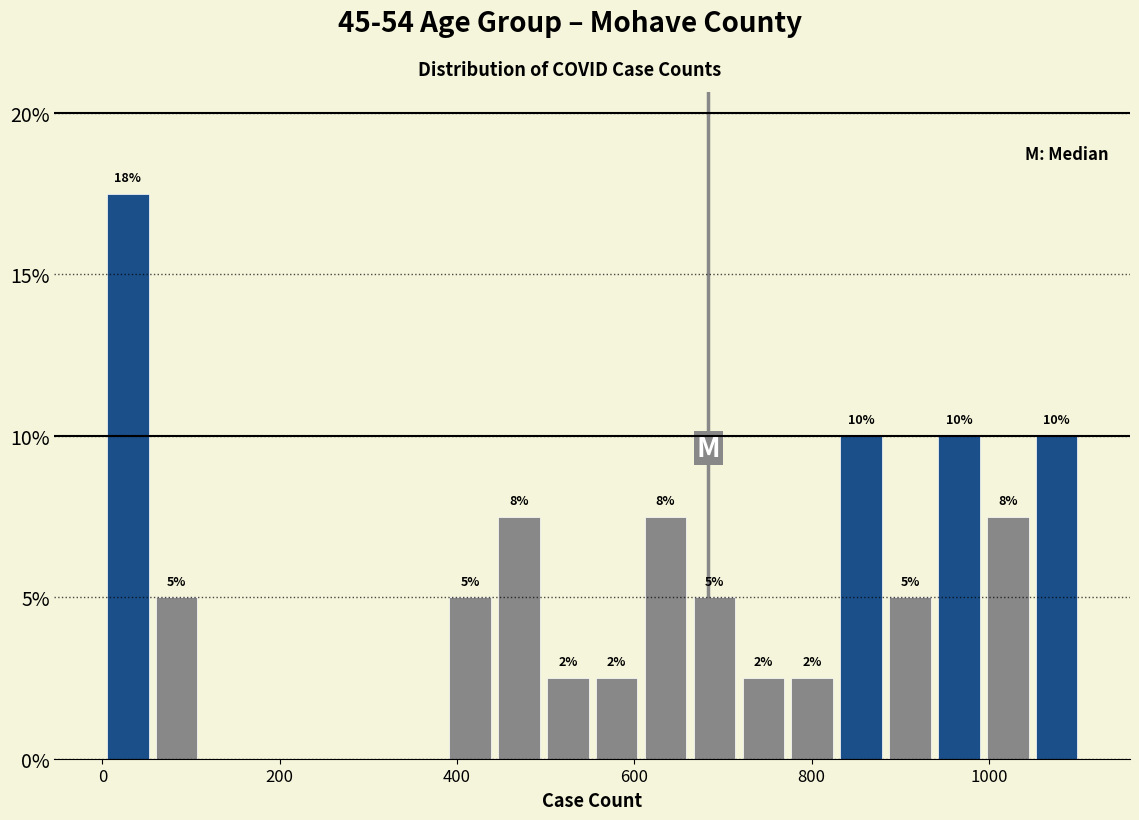

Around what value on the x-axis is the tallest bar? Give the approximate position of its centre, as read against the axis.

20